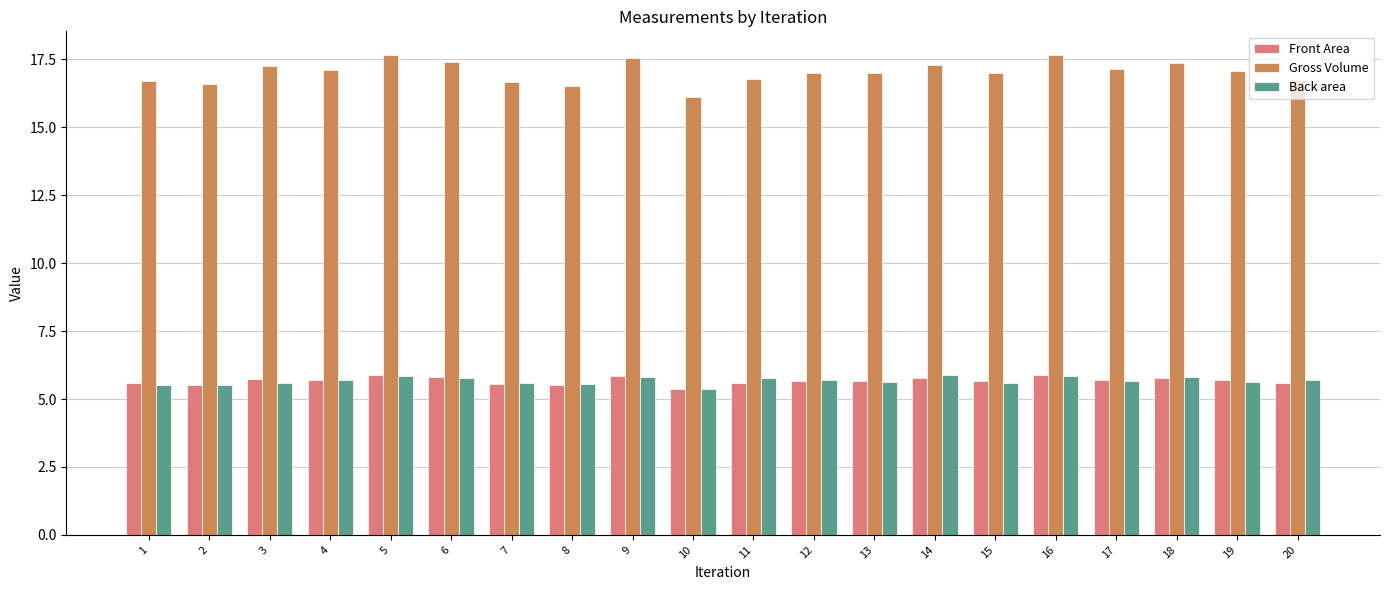

At 11, list the series in order from largest to smallest.

Gross Volume, Back area, Front Area